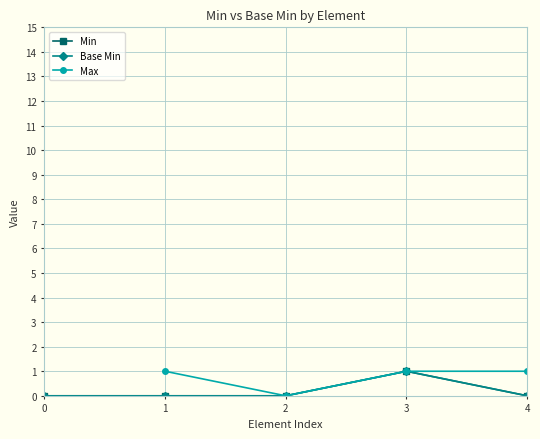

How many series are shown in this chart?

3